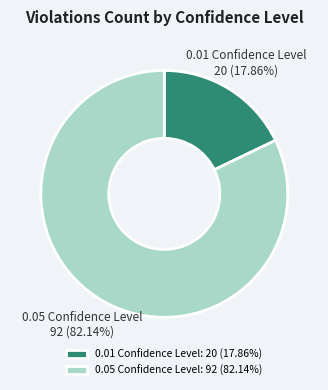

The 0.01 Confidence Level slice represents 18% of the pie. True or false?

True